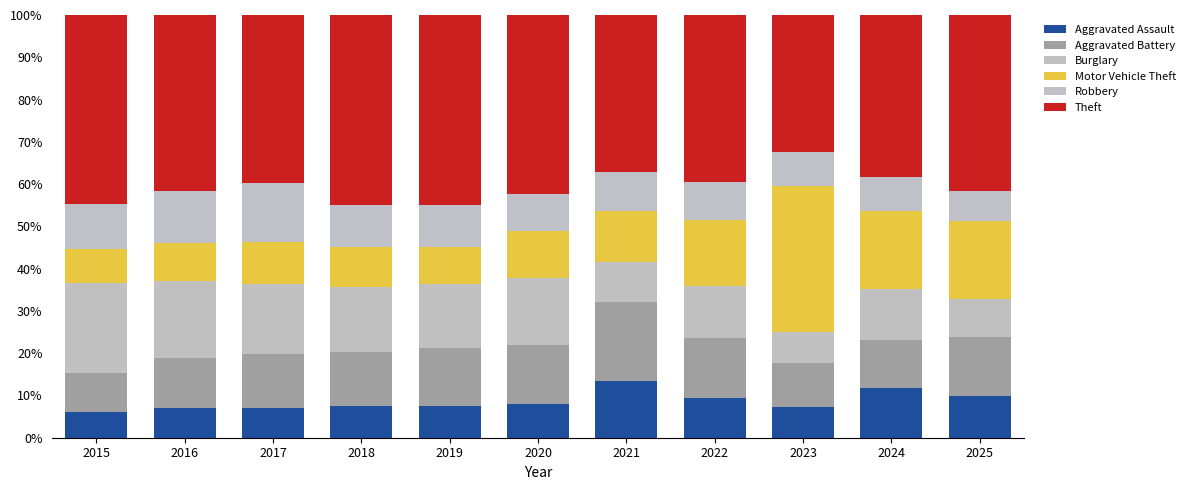

What is the approximate value of Aggravated Battery at 2023?

10.6